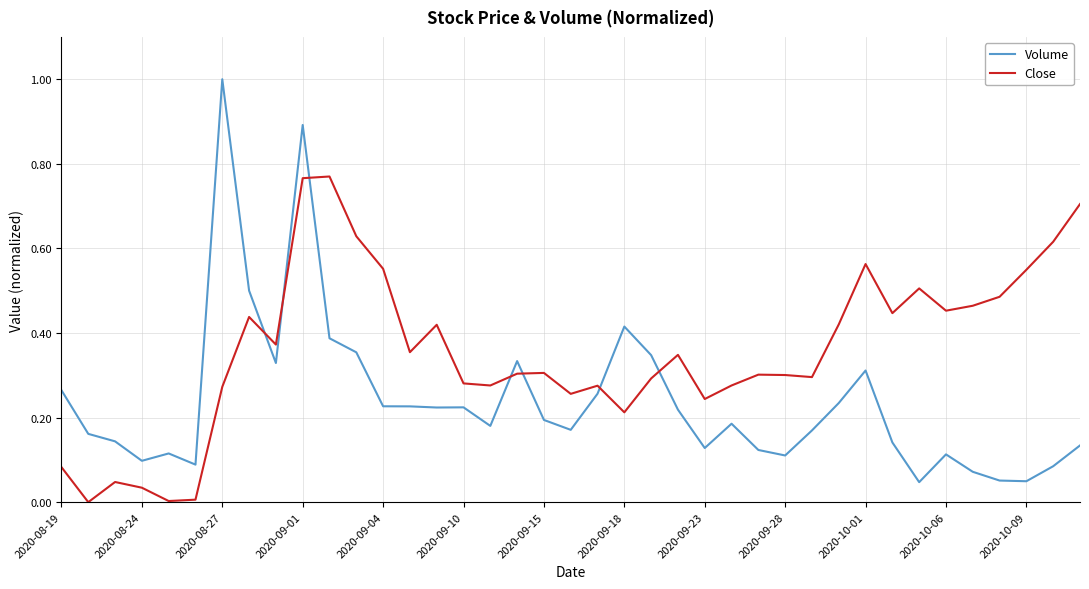

True or false: Close has more than 0 points higher than both neighbors.

True